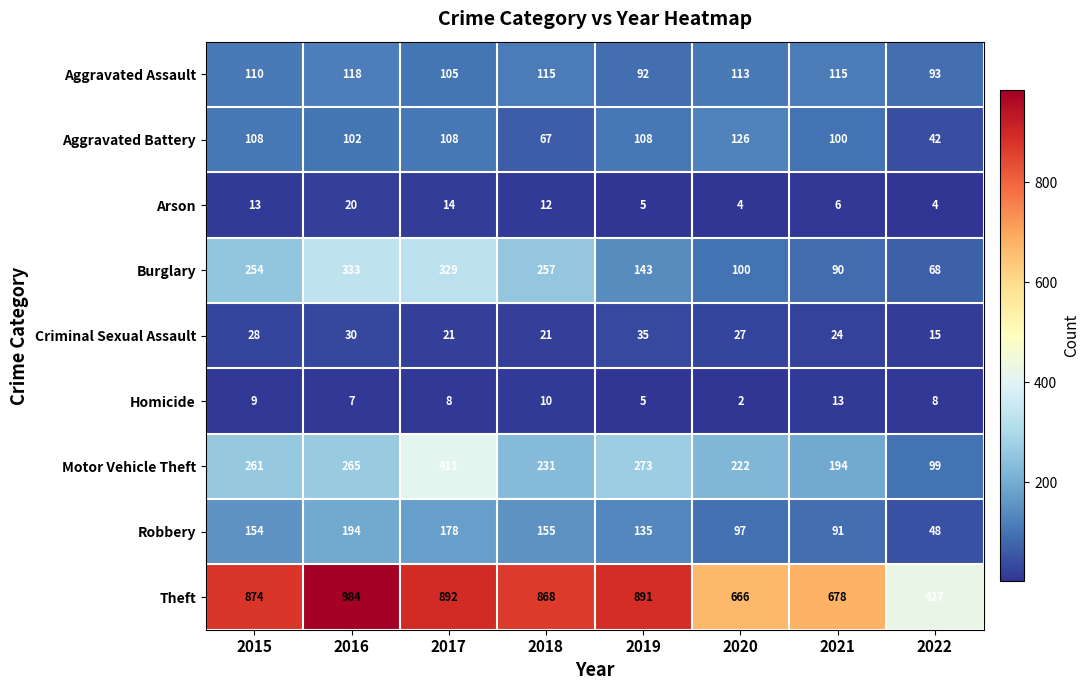

What is the difference between the maximum and second lowest values in the Arson series?

16